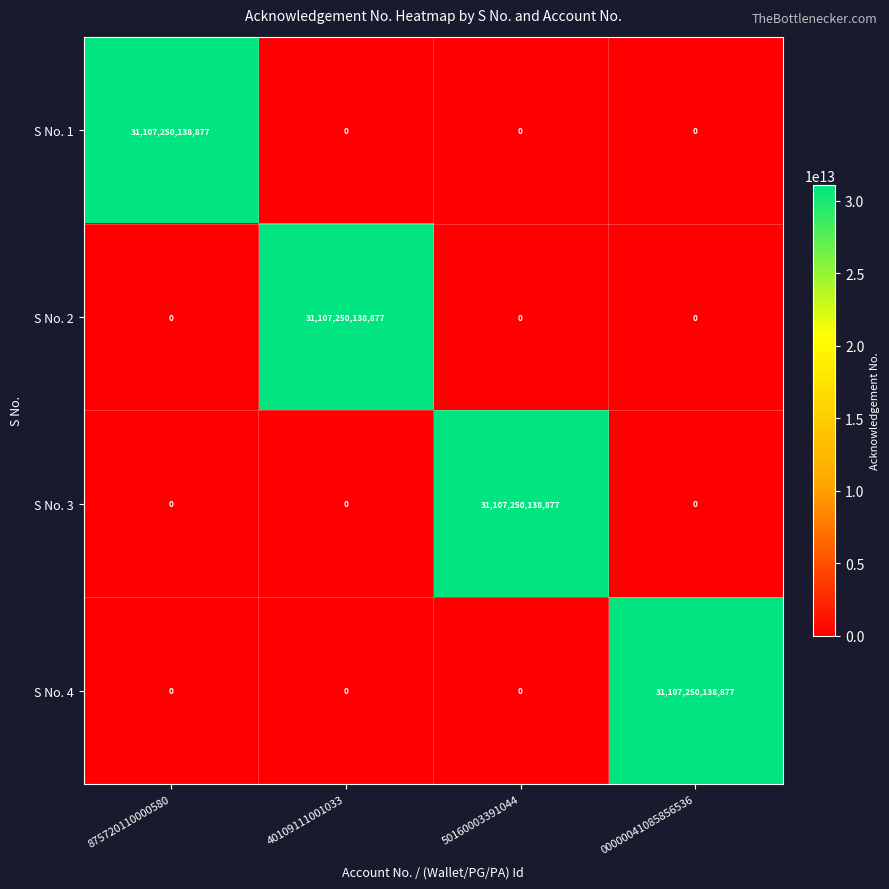

True or false: S No. 4 has a value of 11241714835402 at 40109111001033.

False